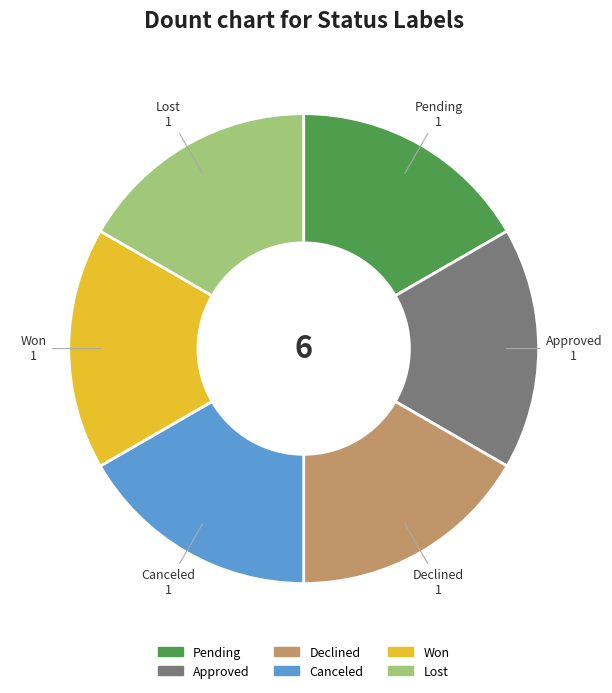

True or false: Approved accounts for 28% of the total.

False